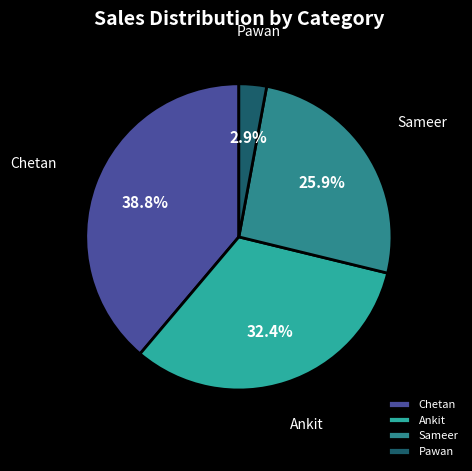

Count the number of slices in the pie.

4